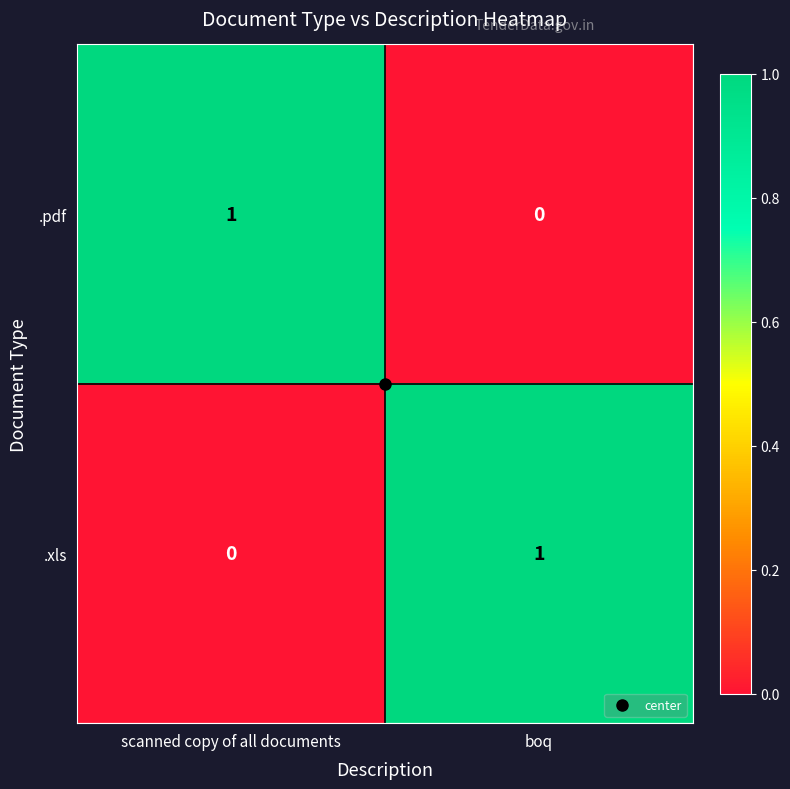

Is it true that .xls equals 0 at scanned copy of all documents?

True